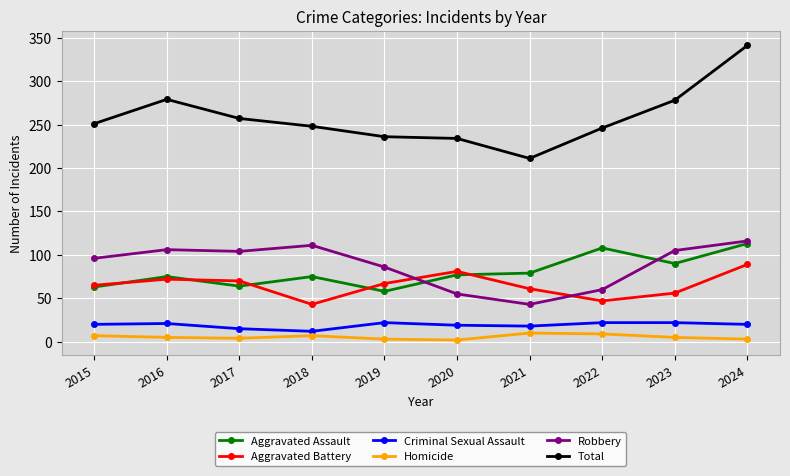

True or false: Aggravated Battery and Homicide cross at least once.

False